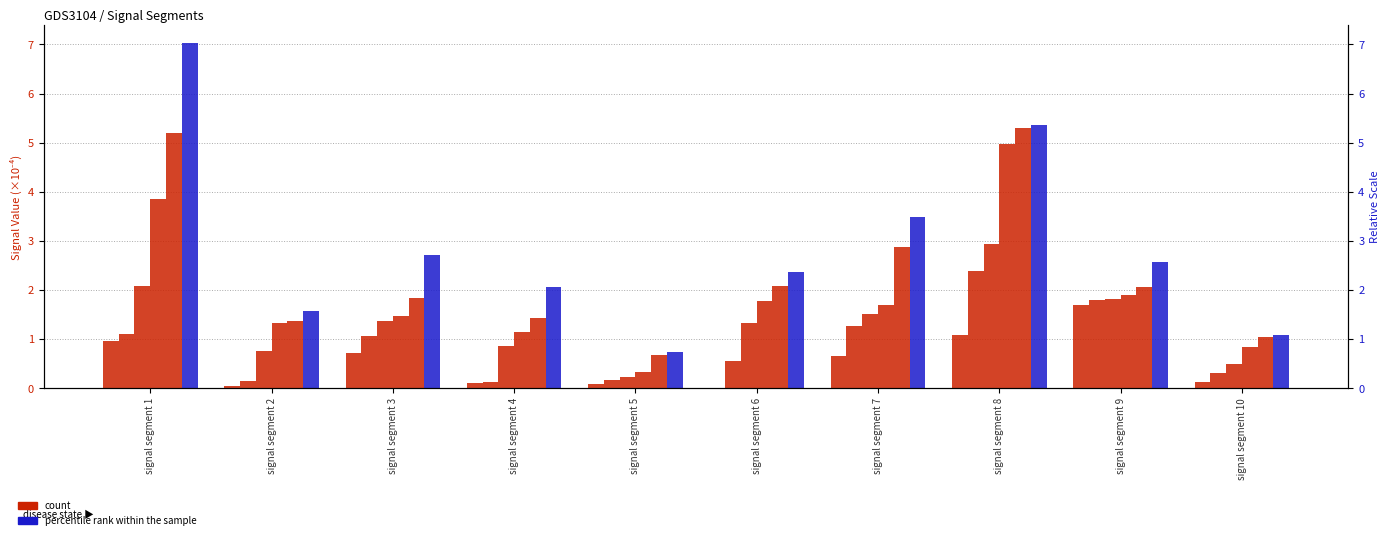

Reading left to right, extract all data points from this chart.

Signal_Value_1: 1.0	0.1	0.7	0.1	0.1	0.0	0.7	1.1	1.7	0.1
Signal_Value_2: 1.1	0.2	1.1	0.1	0.2	0.6	1.3	2.4	1.8	0.3
Signal_Value_3: 2.1	0.8	1.4	0.9	0.2	1.3	1.5	2.9	1.8	0.5
Signal_Value_4: 3.9	1.3	1.5	1.2	0.3	1.8	1.7	5.0	1.9	0.8
Signal_Value_5: 5.2	1.4	1.8	1.4	0.7	2.1	2.9	5.3	2.1	1.1
Signal_Value_6: 7.0	1.6	2.7	2.1	0.7	2.4	3.5	5.4	2.6	1.1